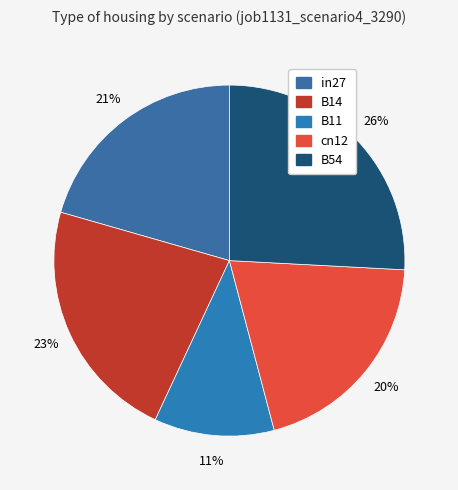

To the nearest percent, what percentage of the pie is B11?

11%